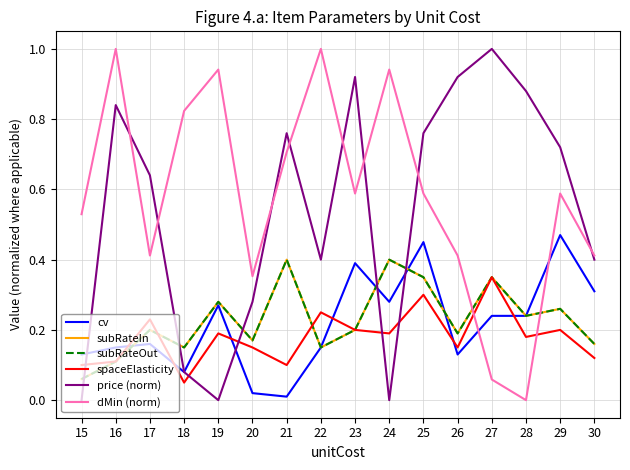

Between which two adjacent categories do spaceElasticity and subRateOut first intersect?

17 and 18